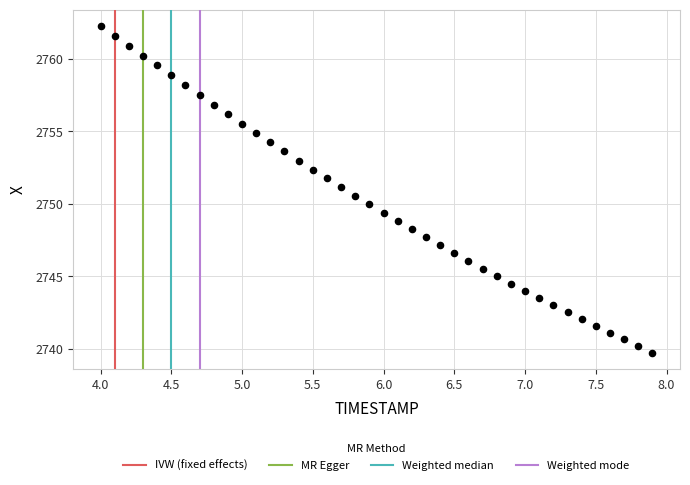

What is the range of Y values (max minus min)?

22.5